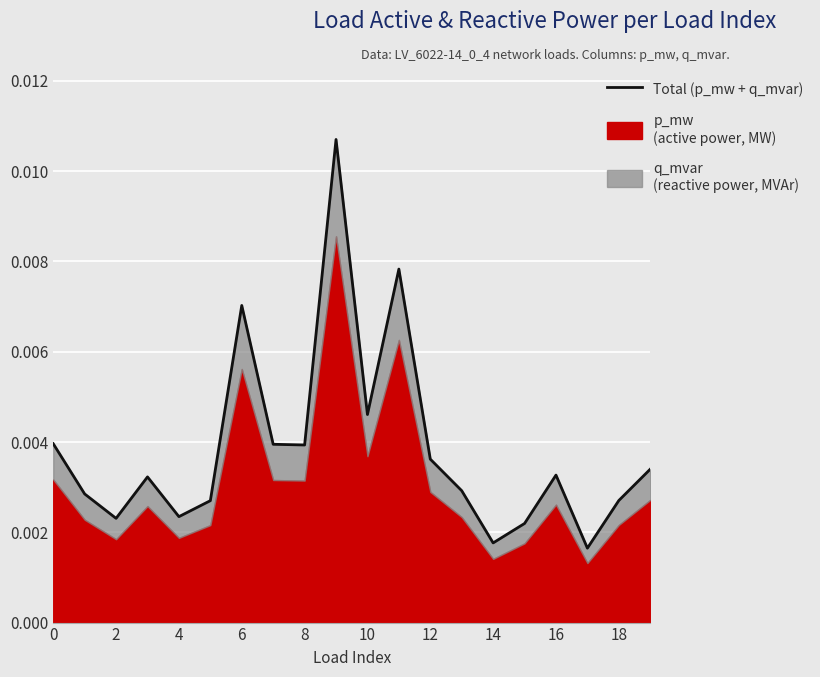

How many interior local valleys (lower than both neighbors) does the data have?

6